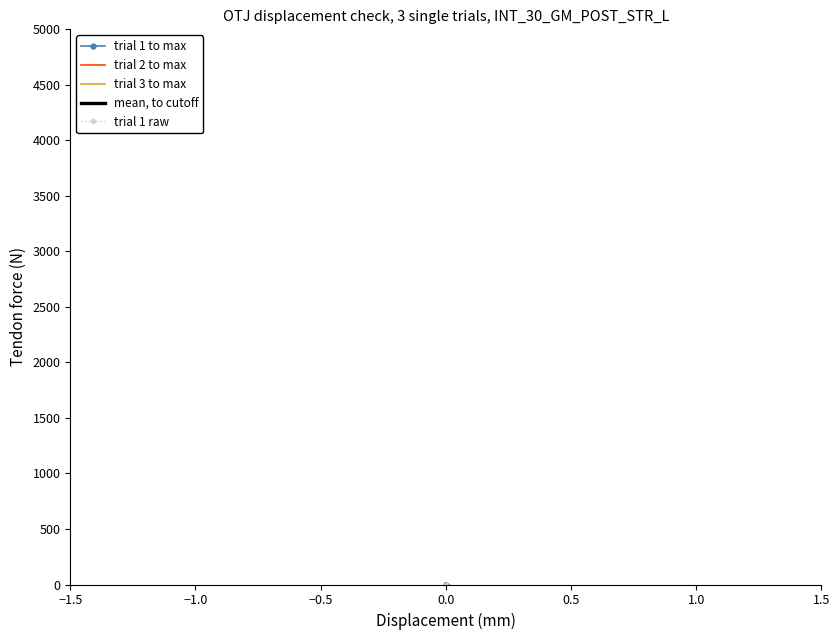

At 0.0, list the series in order from largest to smallest.

trial 1 to max, trial 2 to max, trial 3 to max, mean, to cutoff, trial 1 raw